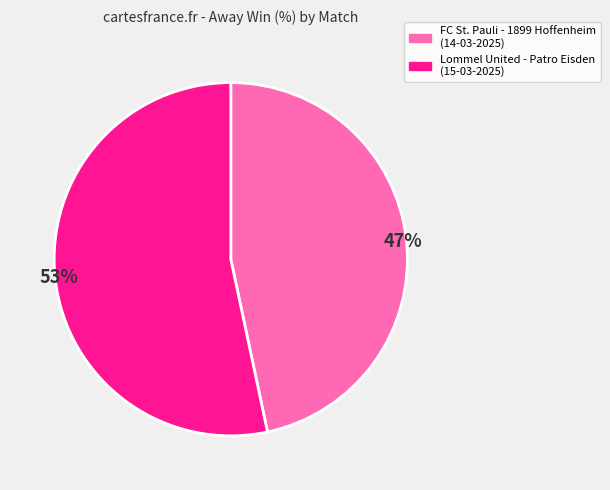

True or false: FC St. Pauli - 1899 Hoffenheim (14-03-2025) accounts for 47% of the total.

True